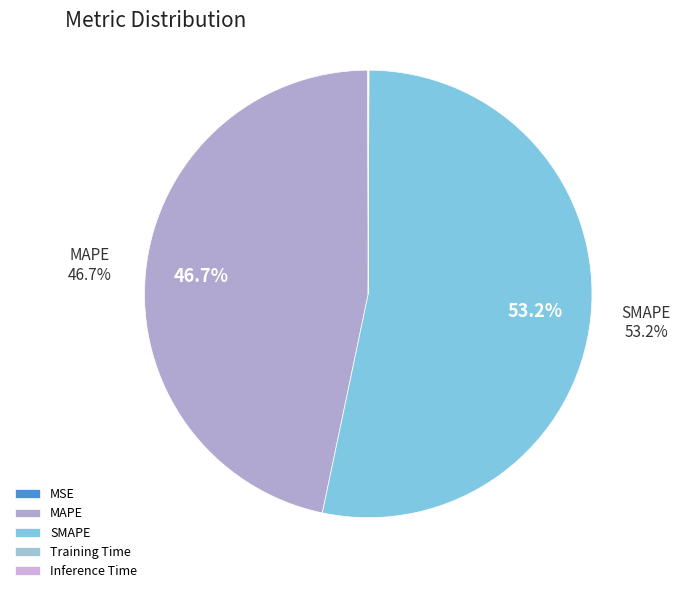

To the nearest percent, what percentage of the pie is MAPE?

47%